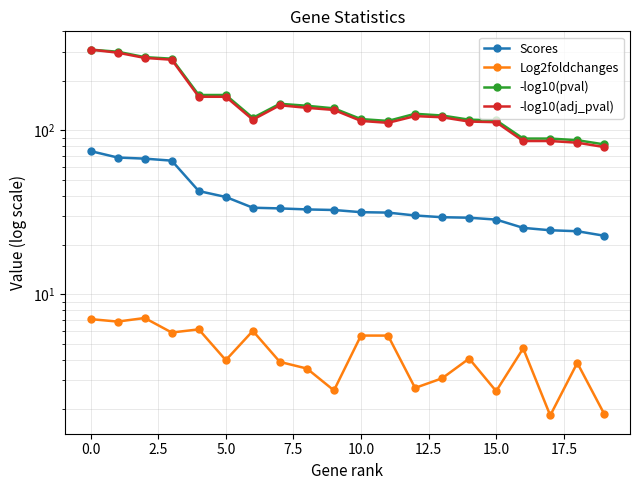

True or false: -log10(pval) and Log2foldchanges cross at least once.

False